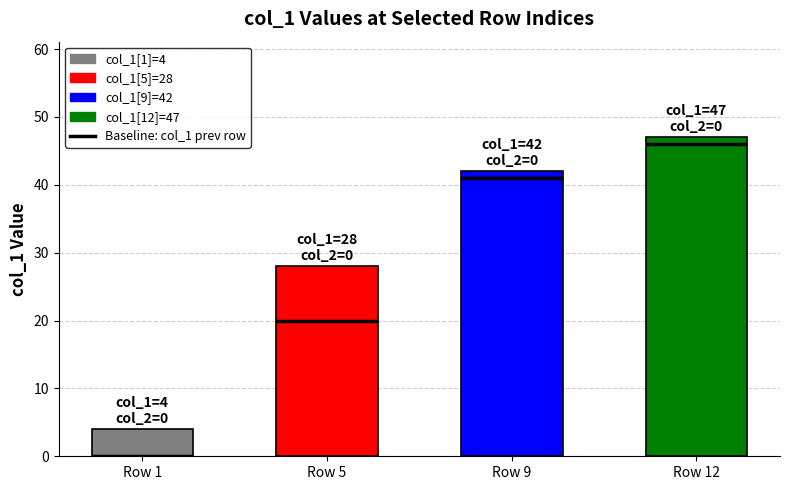

Between 15 and 42, which is larger?

42